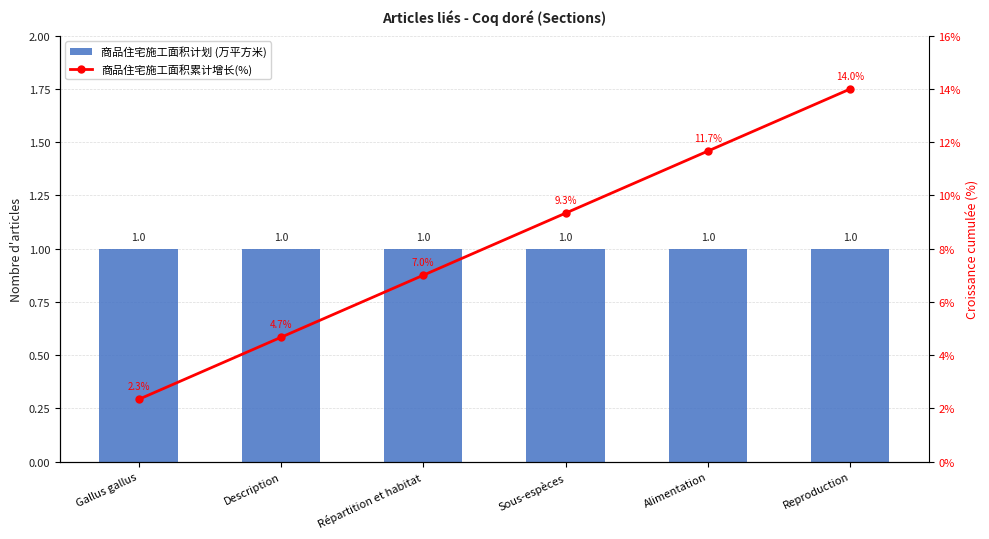

Reading right to left, transcribe all the data shown in this chart.

商品住宅施工面积计划 (万平方米): Reproduction=1.0	Alimentation=1.0	Sous-espèces=1.0	Répartition et habitat=1.0	Description=1.0	Gallus gallus=1.0
商品住宅施工面积累计增长(%): Reproduction=14.0	Alimentation=11.7	Sous-espèces=9.3	Répartition et habitat=7.0	Description=4.7	Gallus gallus=2.3